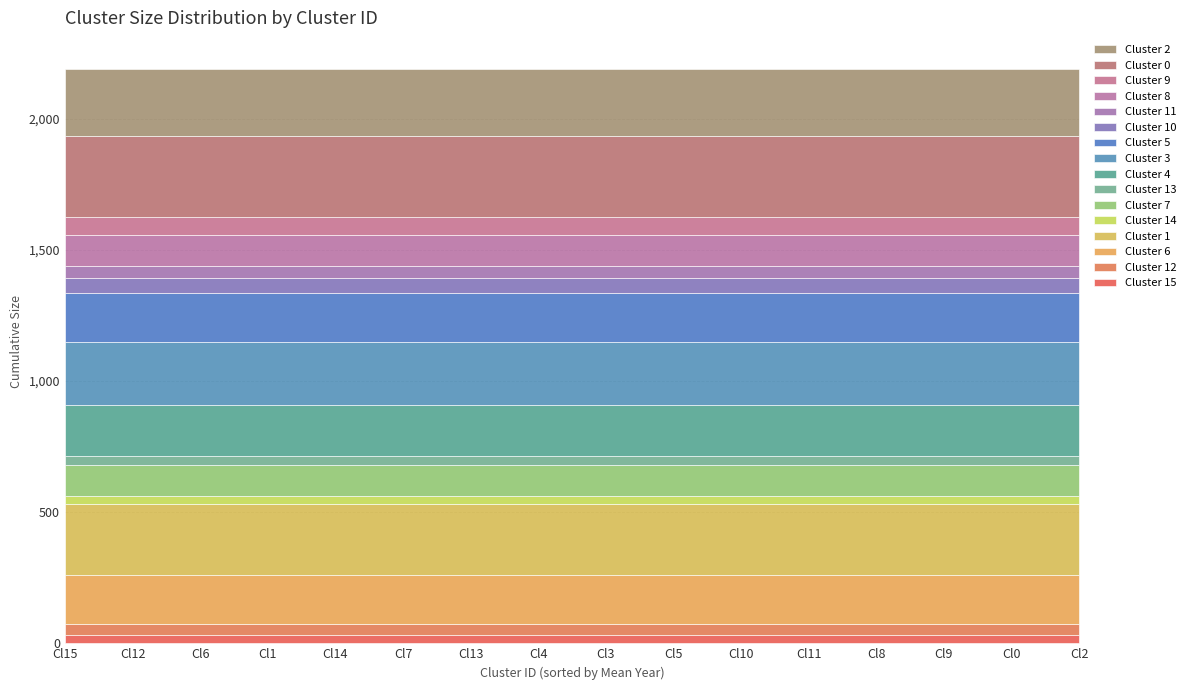

How many lines are shown in the chart?

16